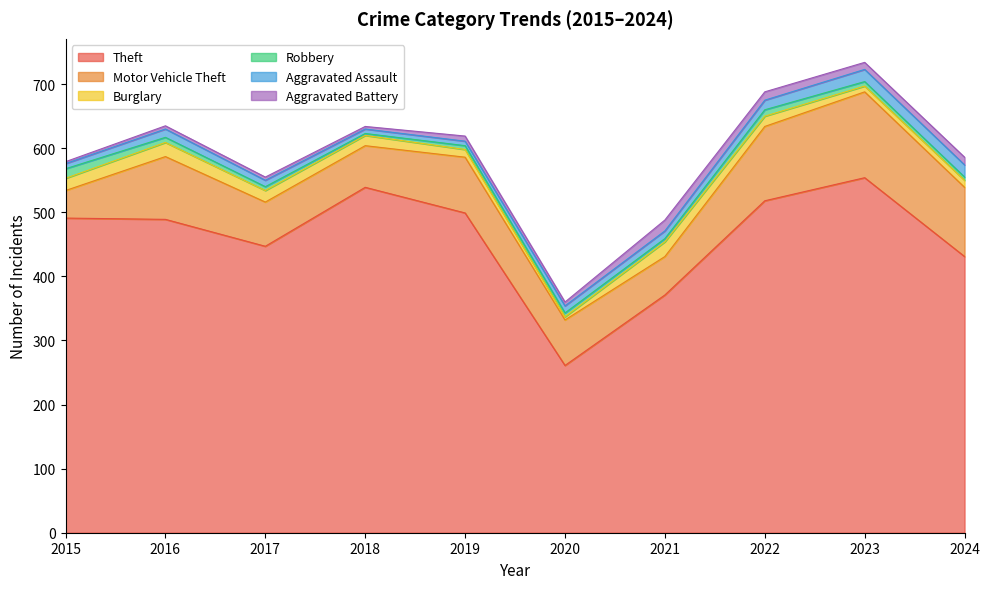

Count the number of data series in this chart.

6